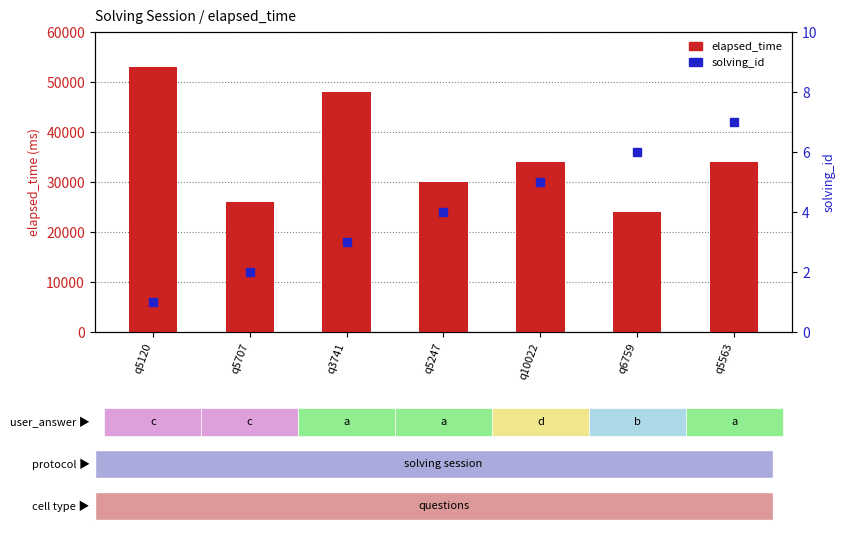

The solving_id series shows 5 at q10022. True or false?

True